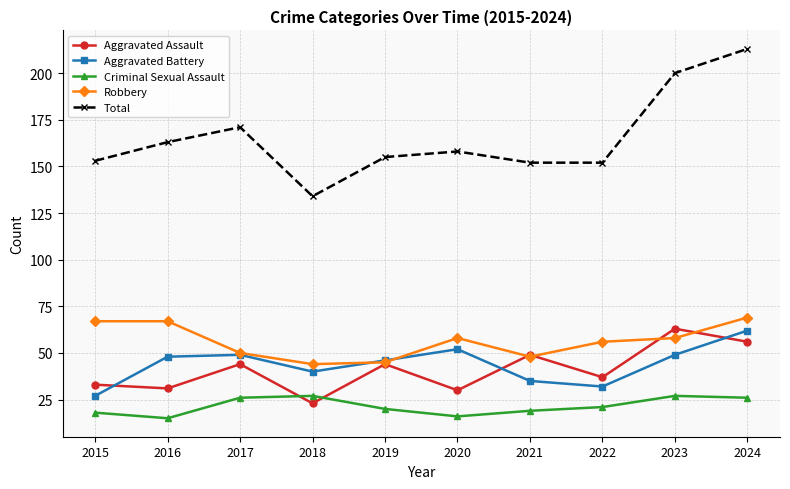

At which label does Criminal Sexual Assault first exceed 21?

2017